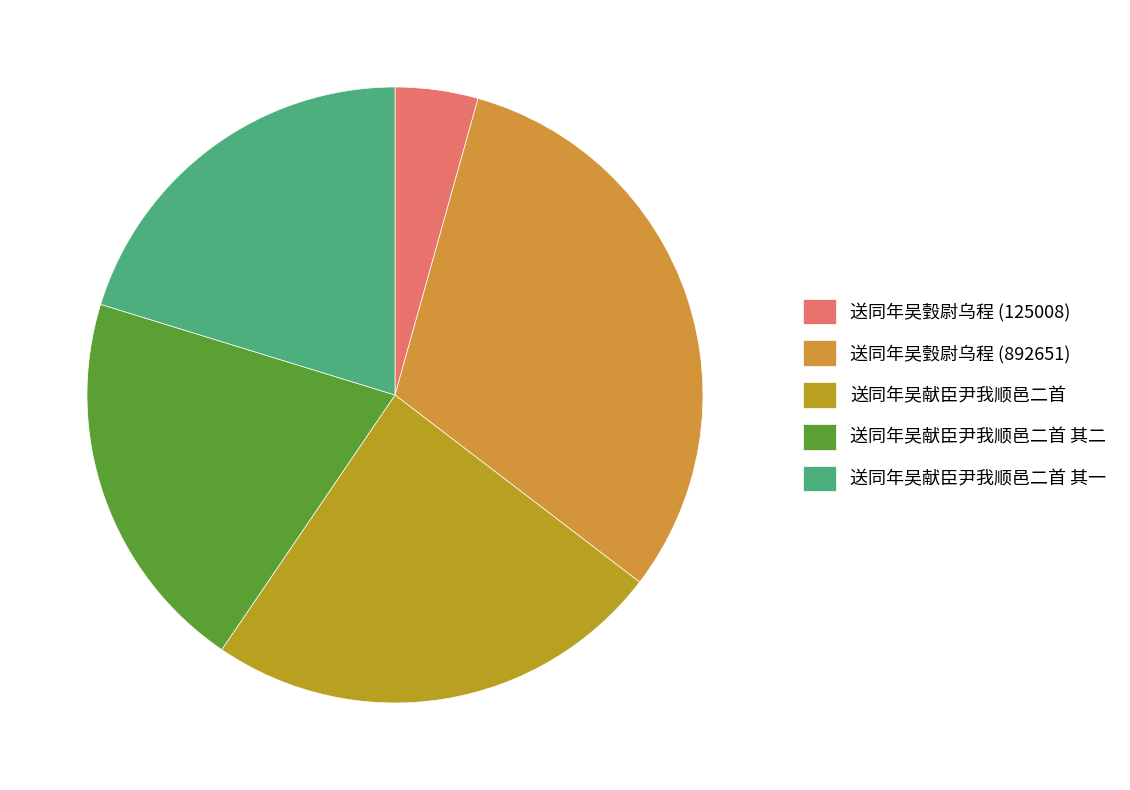

Approximately how many times larger is the value at 送同年吴献臣尹我顺邑二首 其一 compared to 送同年吴献臣尹我顺邑二首?

0.8